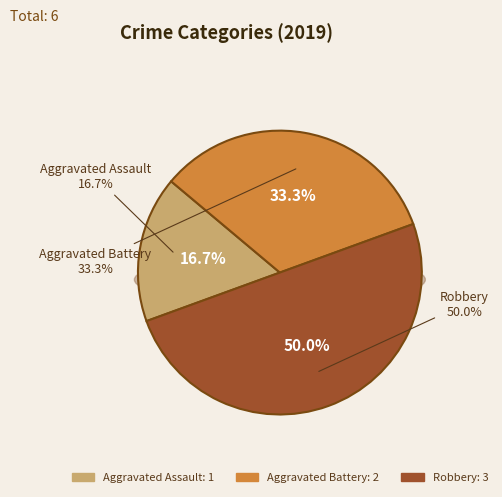

How many segments does this pie chart have?

3